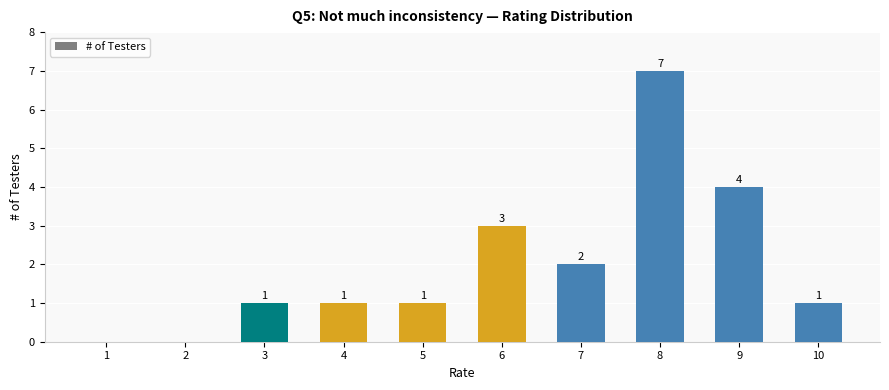

True or false: the data shows 2 at 9.

False